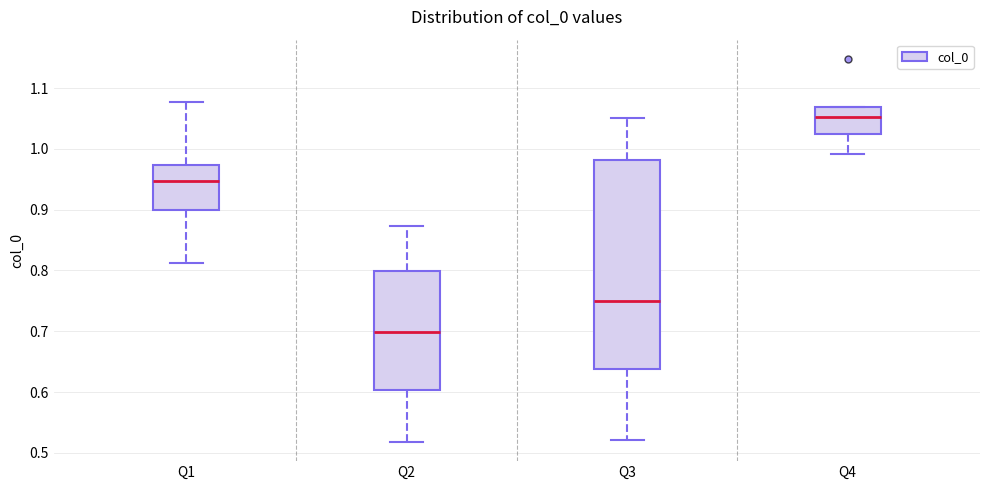

Where is the upper edge of the box for Q3 on the y-axis? The values are not printed on the chart, so give them approximately, as read against the axis.

0.98